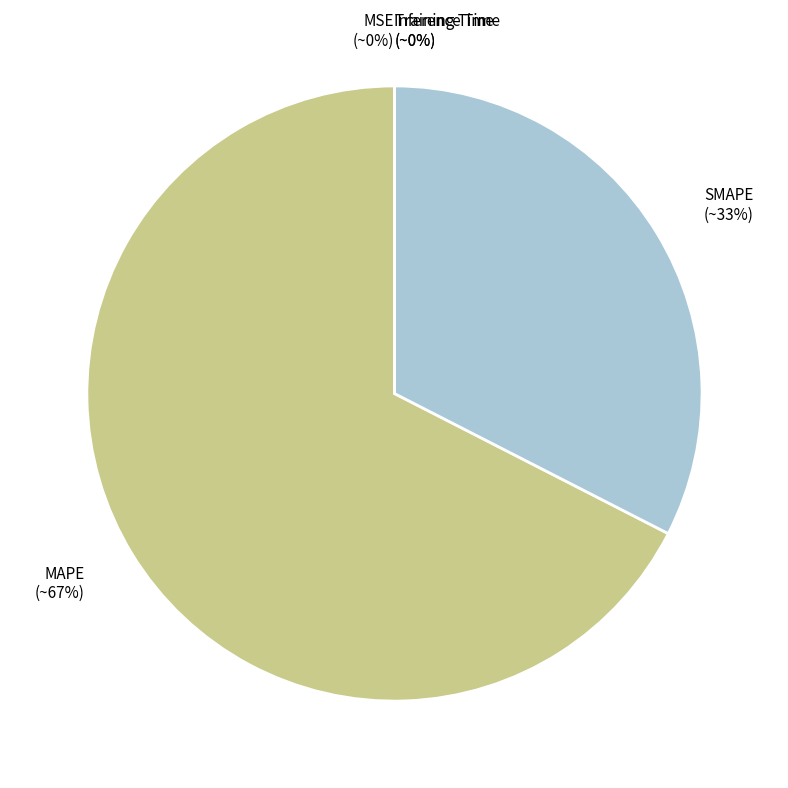

To the nearest percent, what is the average slice percentage?

20%